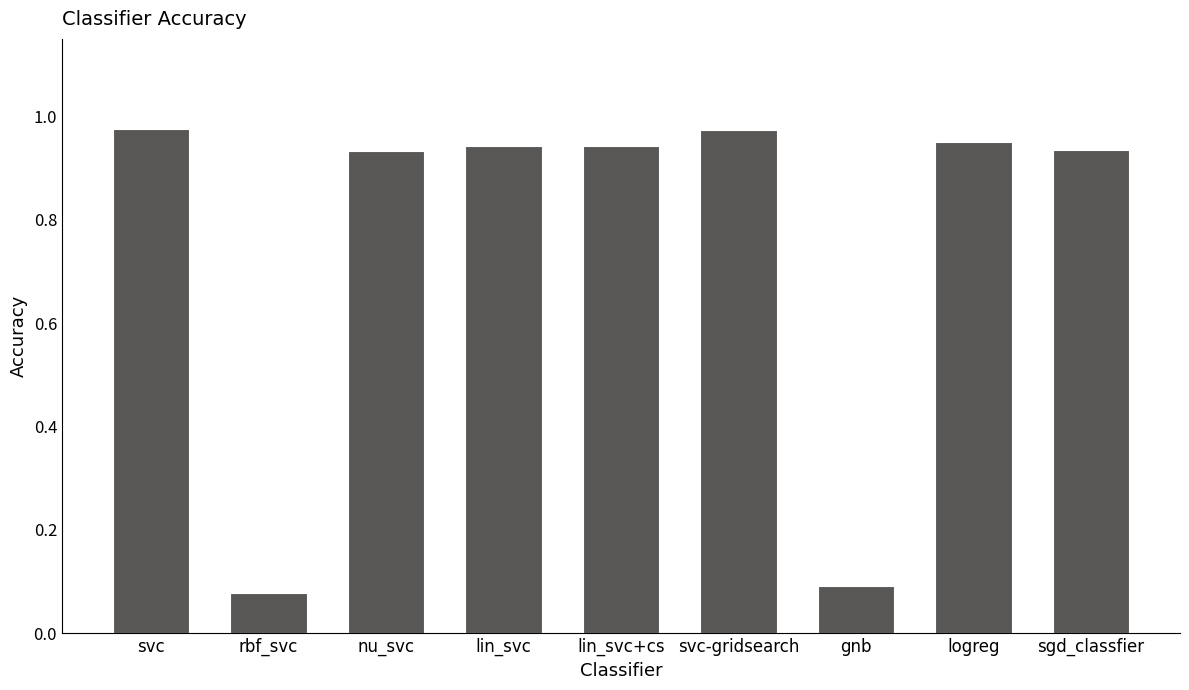

The value at lin_svc+cs is 1.5. True or false?

False